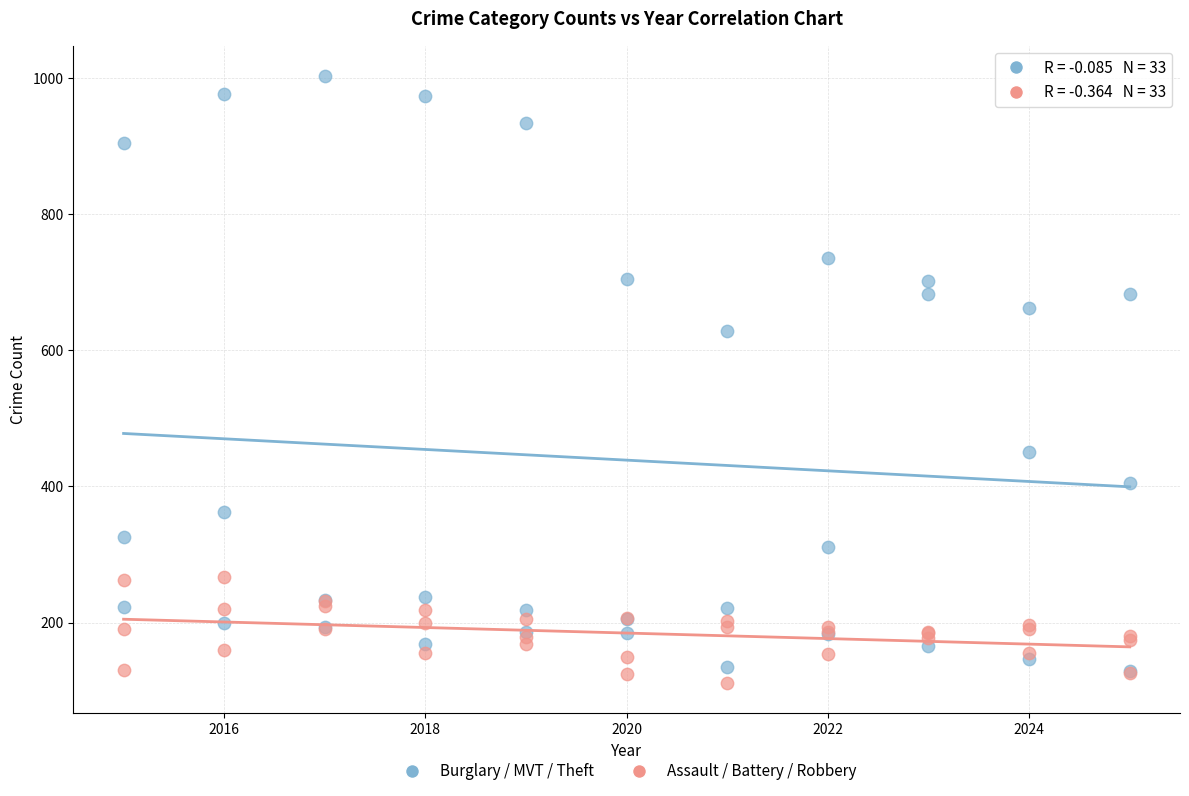

Which series contains the lowest Y value?

Assault / Battery / Robbery